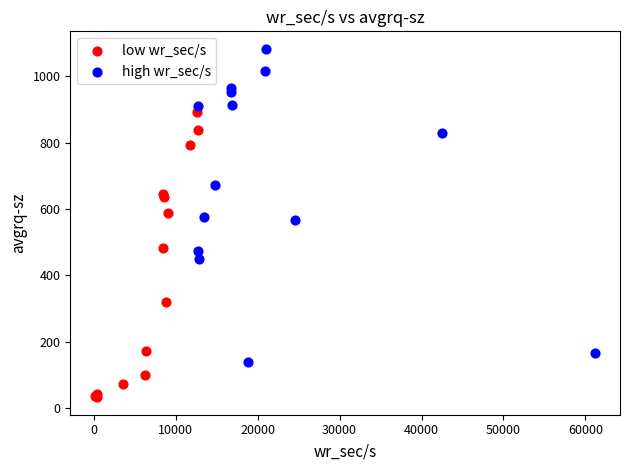

Which series has the largest Y range (max minus min)?

high wr_sec/s